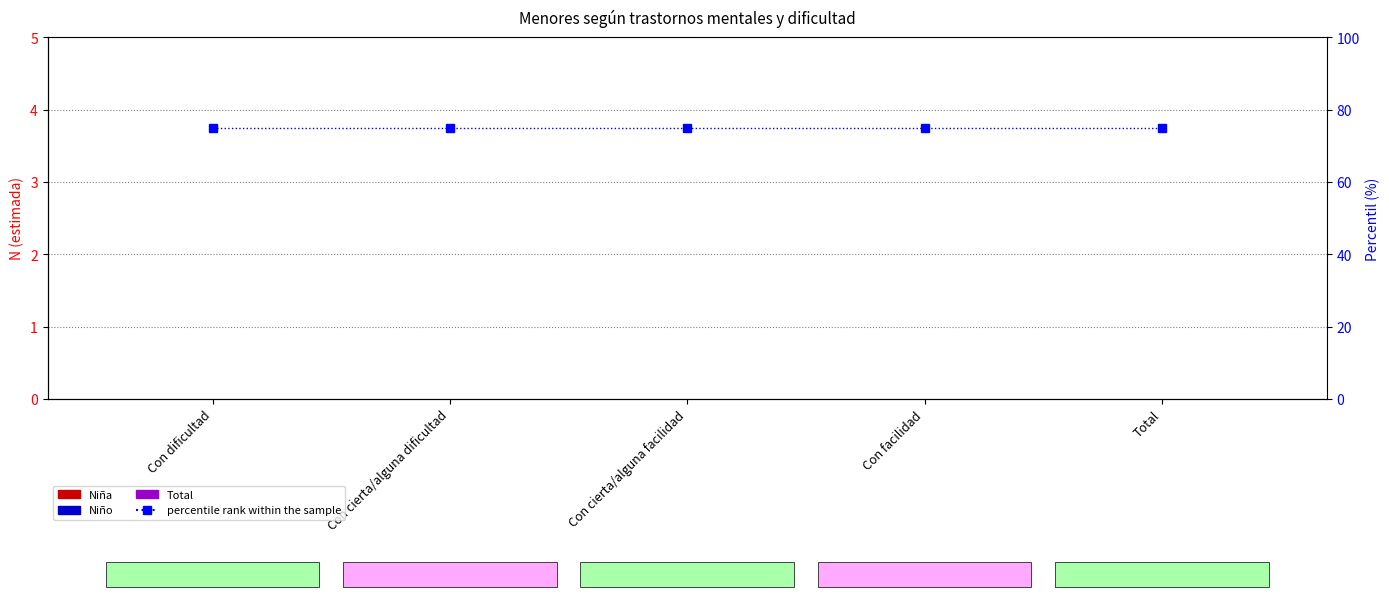

Which category has the lowest value in the Niño series?

Con dificultad